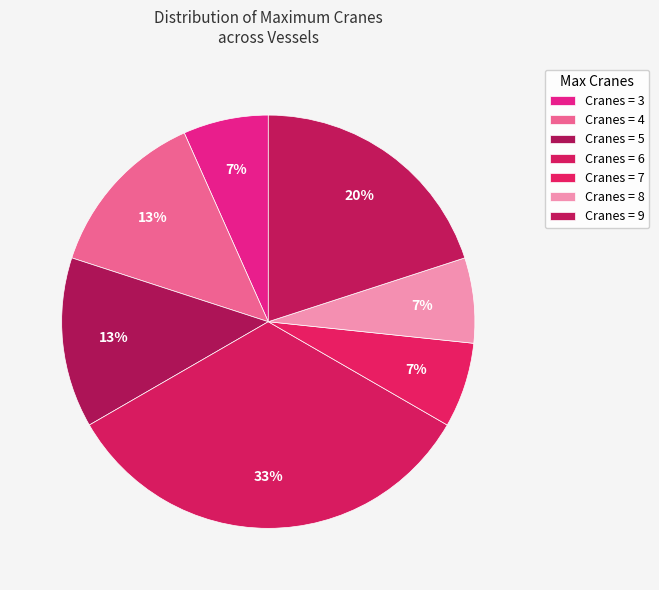

How many slices are in this pie chart?

7